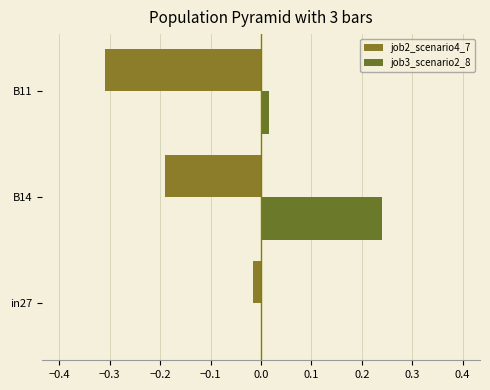

Reading left to right, list all the values displayed in this chart.

job2_scenario4_7: -0.0	-0.2	-0.3
job3_scenario2_8: 0.0	0.2	0.0